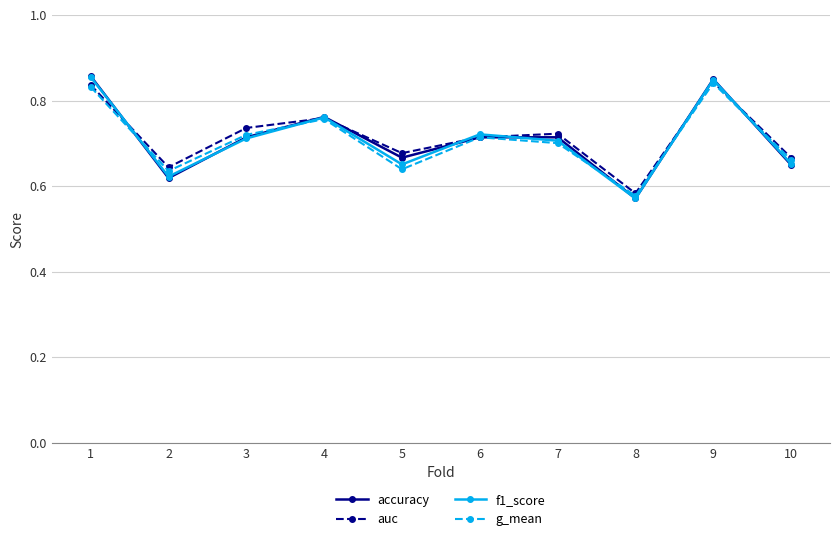

The auc series shows 0.7 at 6. True or false?

True